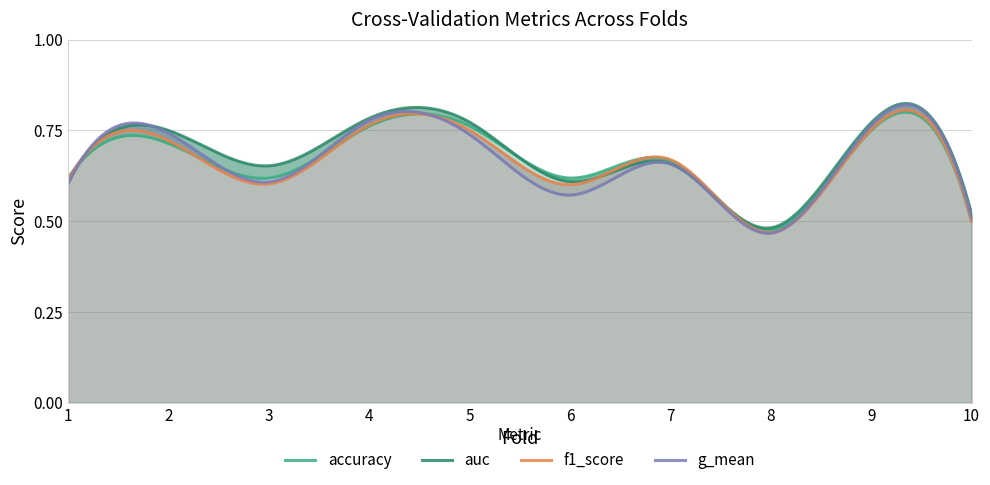

True or false: g_mean and auc intersect in this chart.

False